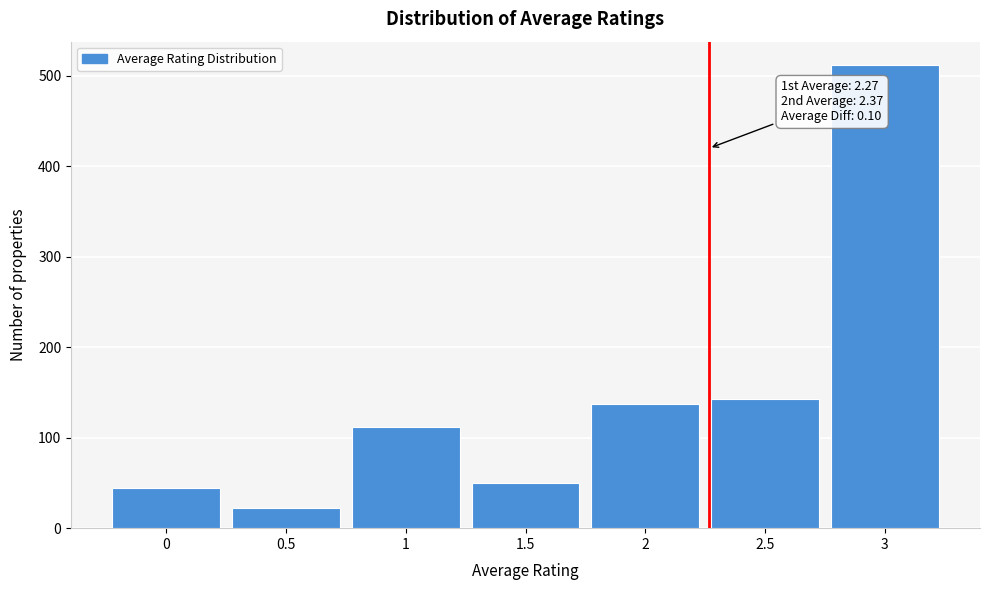

Reading left to right, list all the values displayed in this chart.

44	22	112	50	137	143	512